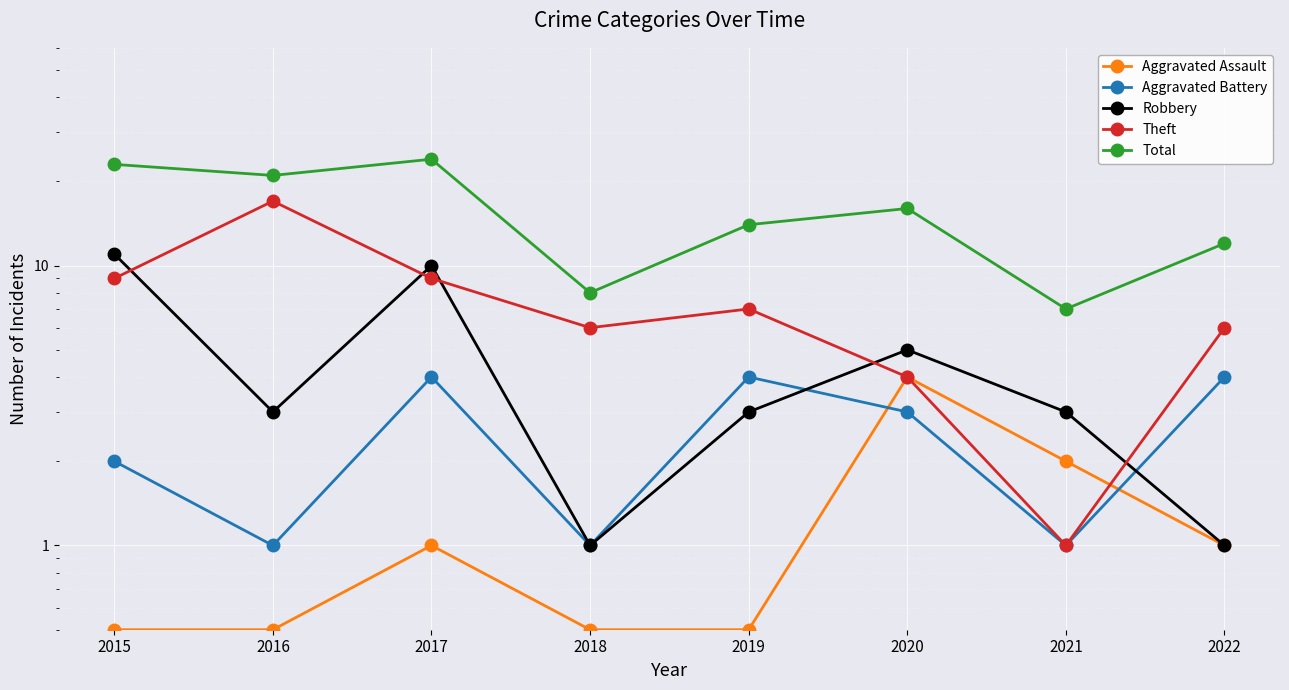

In Aggravated Battery, how many points are lower than both neighbors (excluding endpoints)?

3